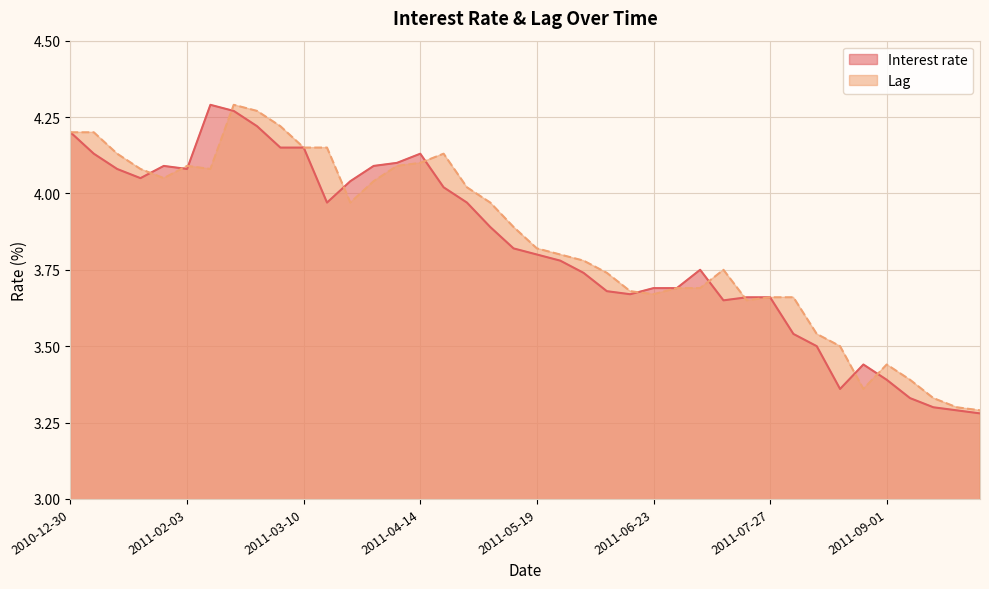

What is the highest value of the Interest rate series?

4.3